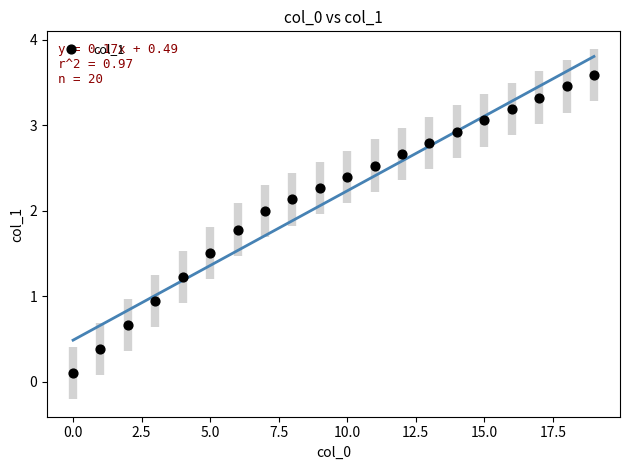

What Y value in the scatter plot is closest to 1?

0.9